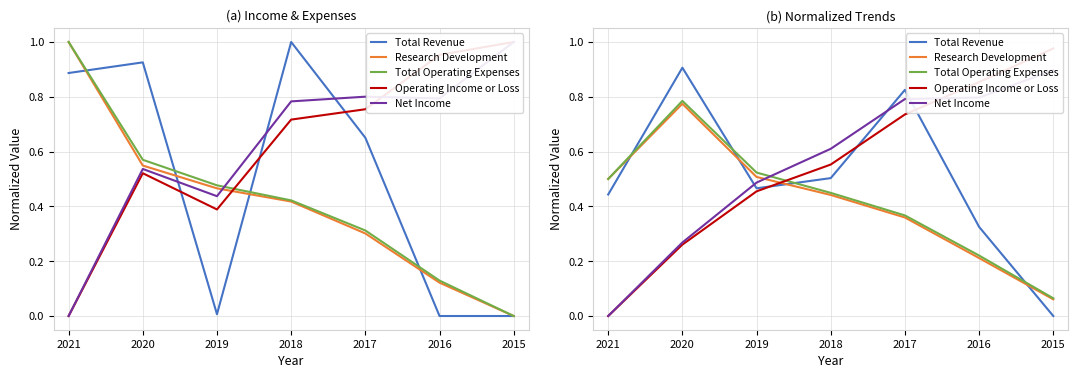

Between 2019 and 2021, which is larger?

2019